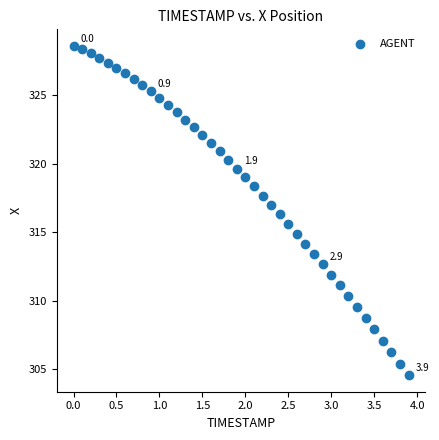

What is the range of X values (max minus min)?

3.9